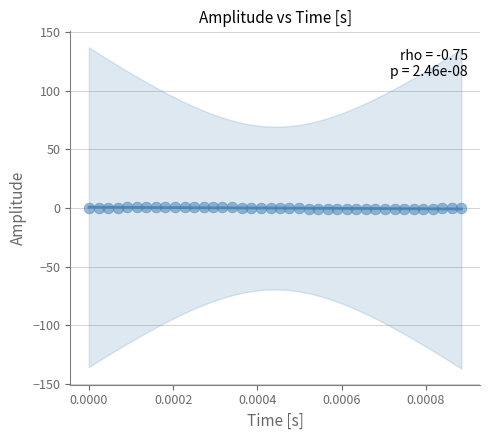

What is the range of Y values (max minus min)?

1.6